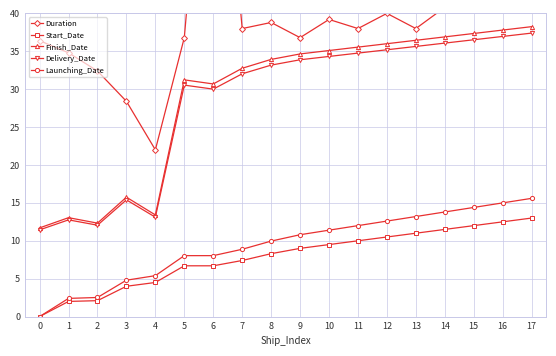

Which series changed the most between 0 and 13?

Finish_Date